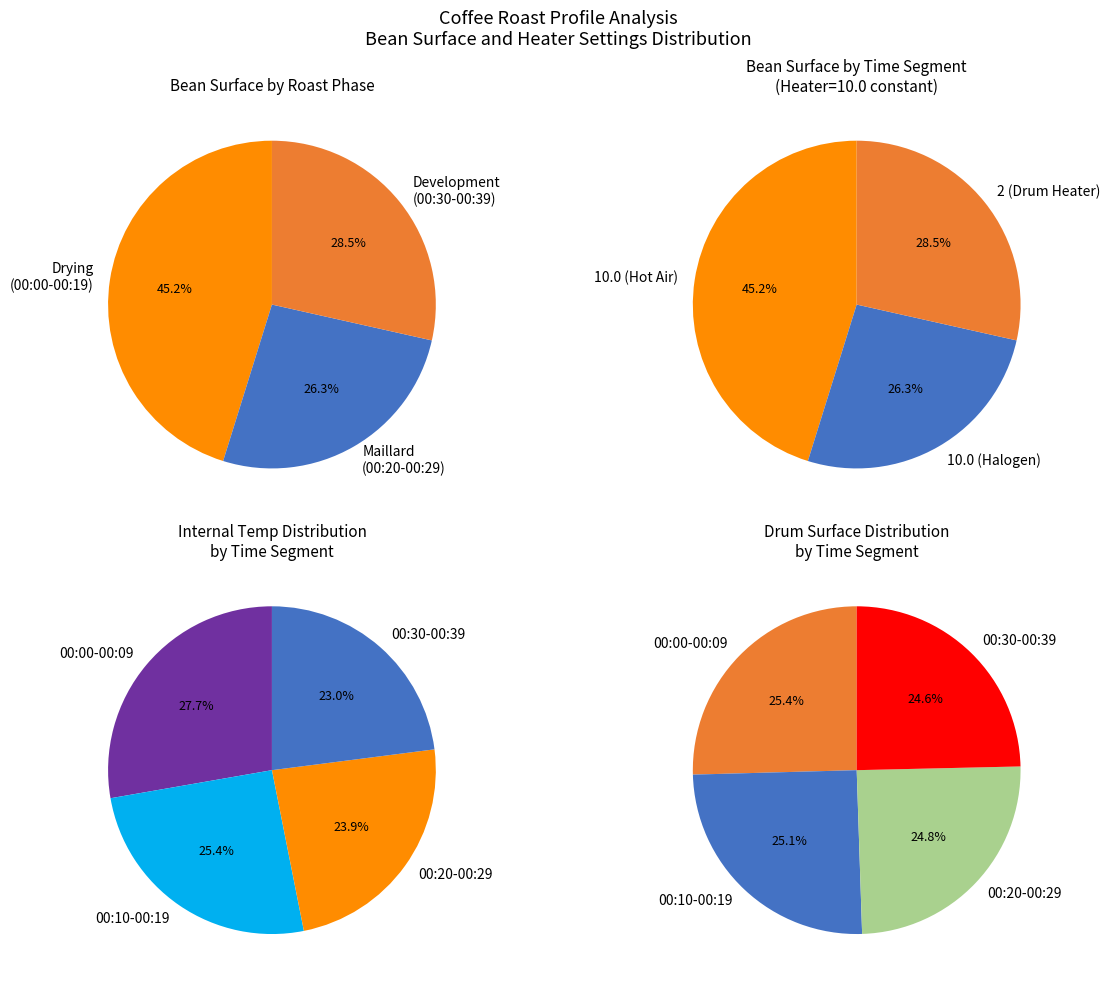

Between 33 and 20, which is larger?

33